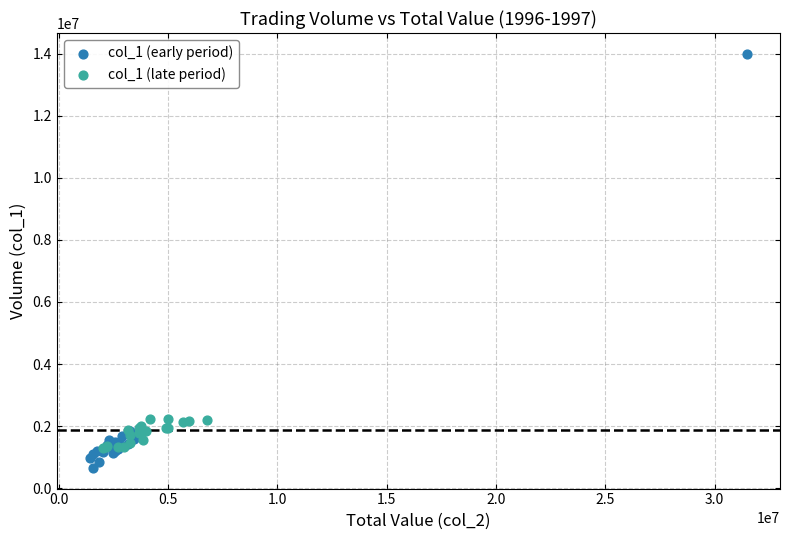

Which series has the largest Y range (max minus min)?

col_1 (early period)